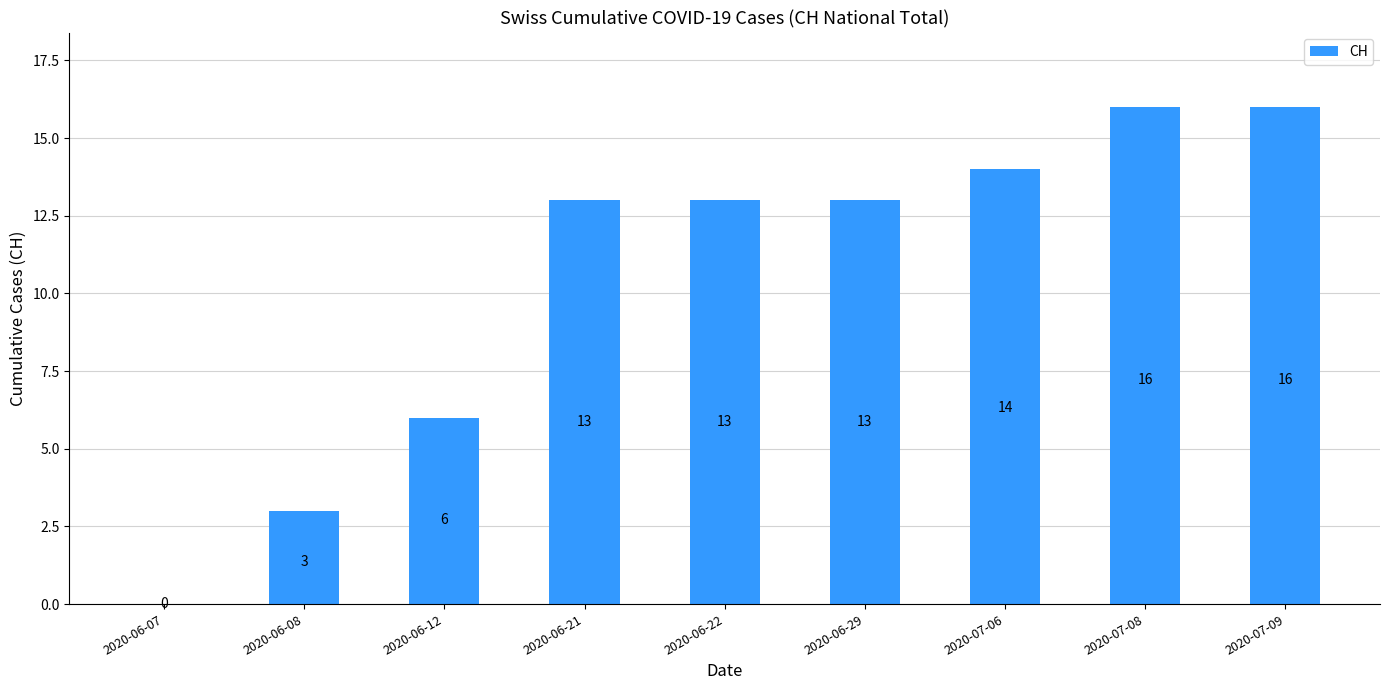

What is the change in value from 2020-06-07 to 2020-06-12?

+6